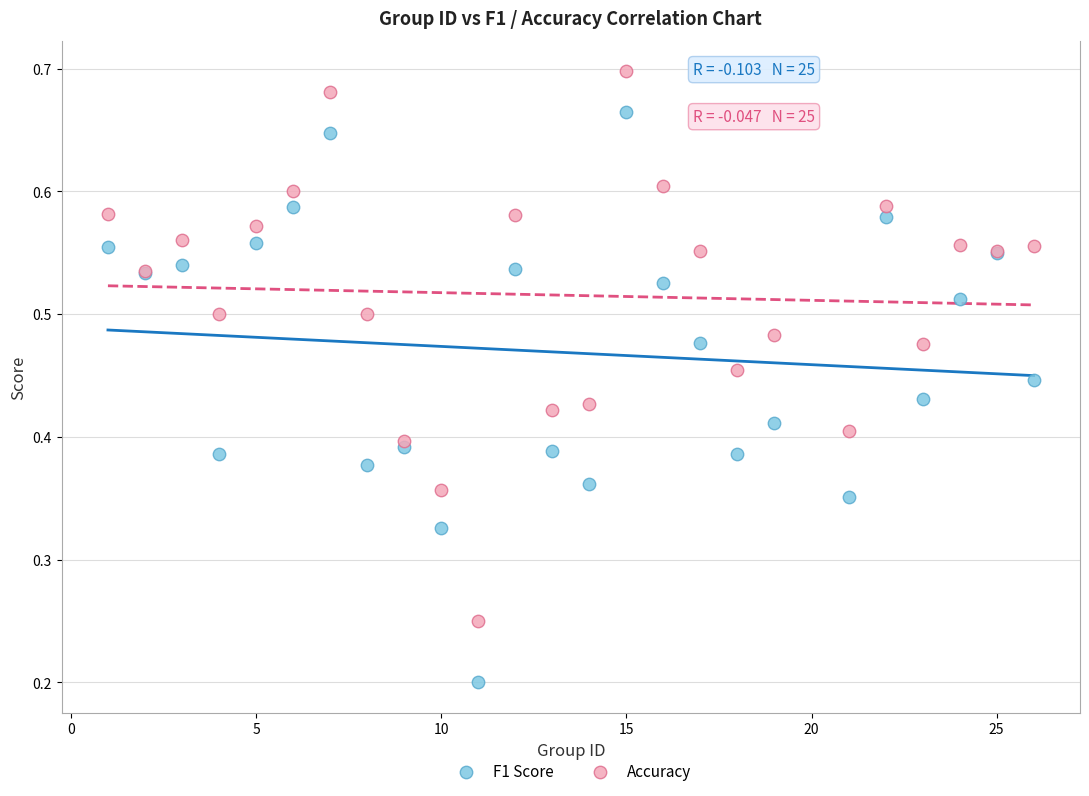

Which series contains the highest Y value?

Accuracy